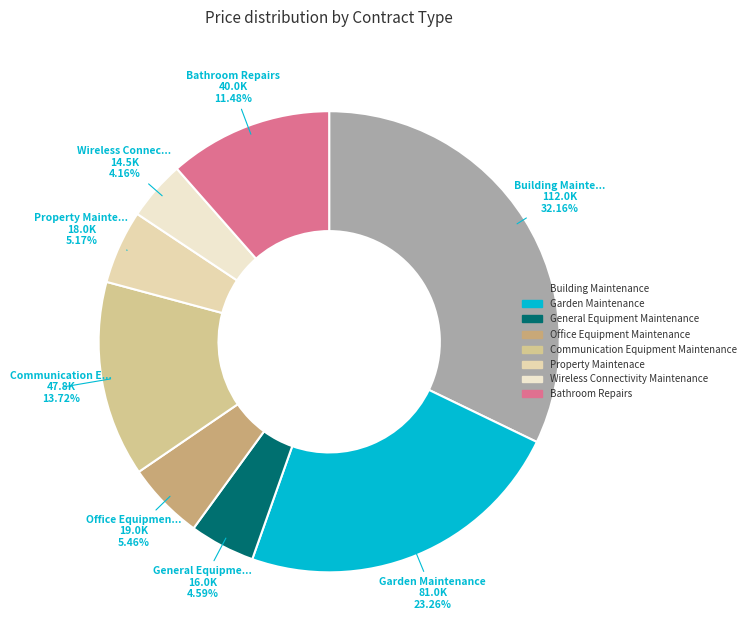

Is the sum of Communication Equipment Maintenance and Wireless Connectivity Maintenance greater than half?

No